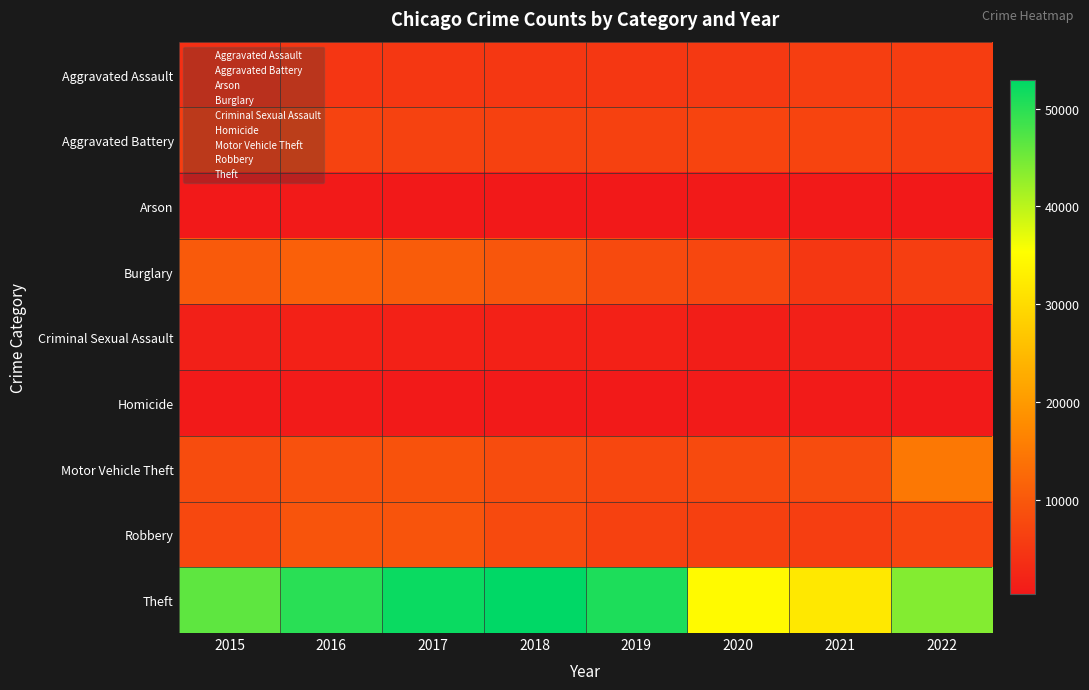

At which category is the sum across all series the highest?

2017